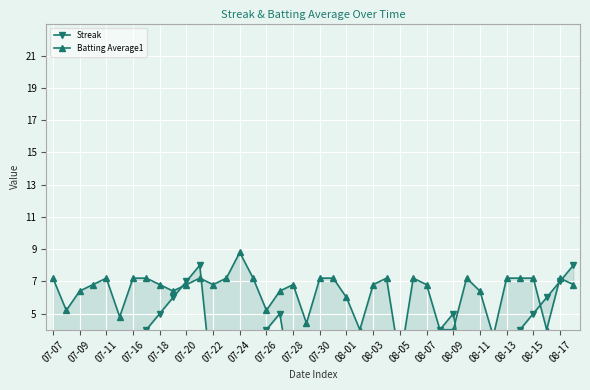

Count the number of data series in this chart.

2